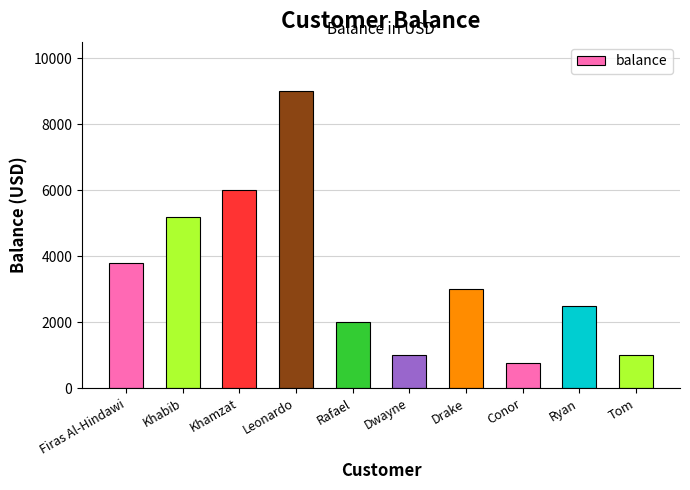

Which has a higher value, Tom or Firas Al-Hindawi?

Firas Al-Hindawi